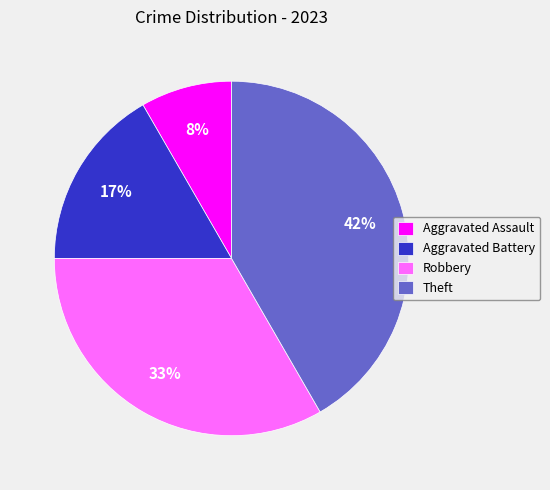

True or false: Aggravated Battery accounts for 31% of the total.

False